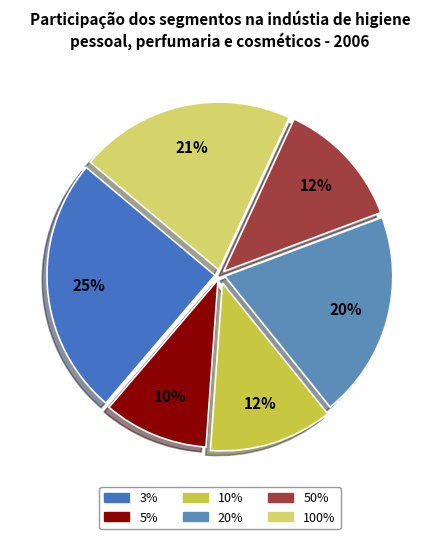

Which has a higher value, 50% or 10%?

10%